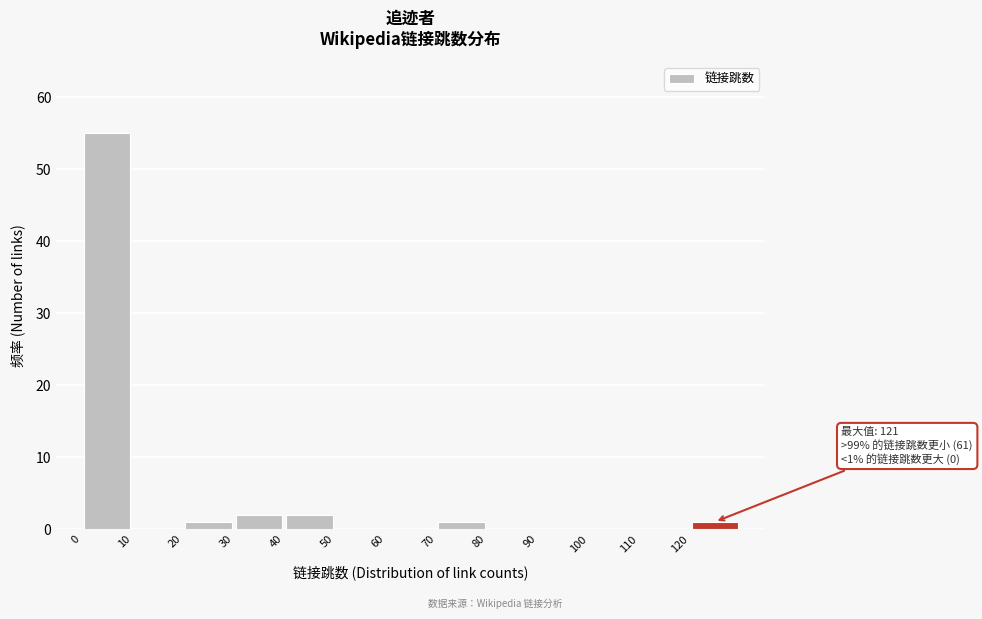

Which range on the x-axis has the tallest bar?

0.5 to 10.5